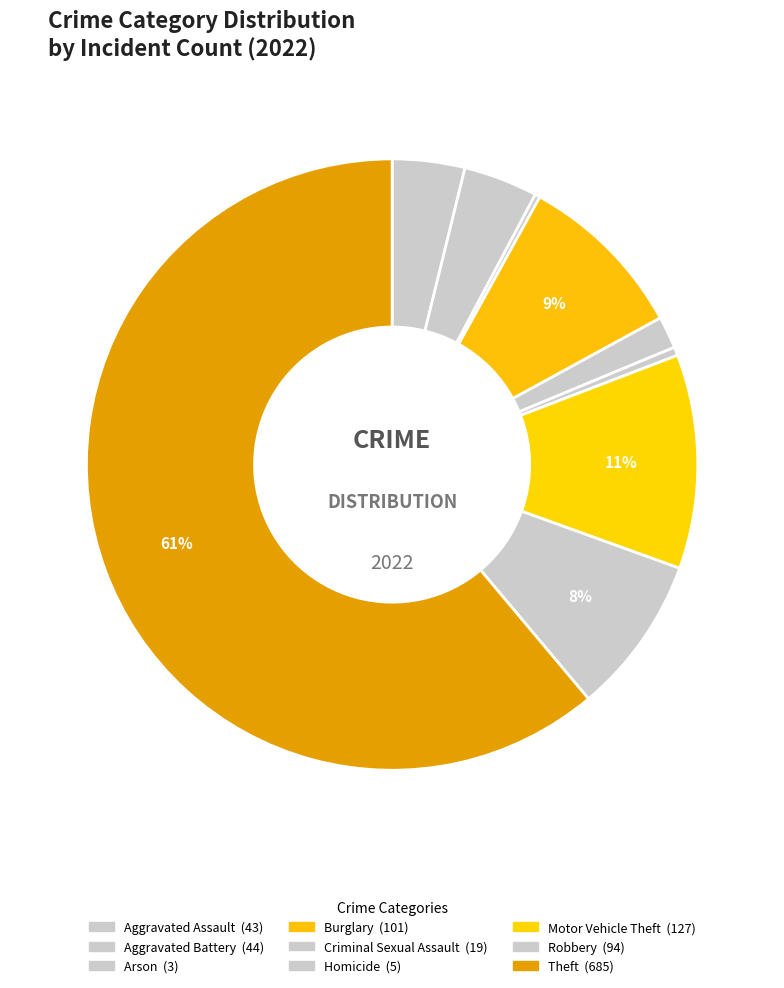

What is the change in value from Arson to Robbery?

+91